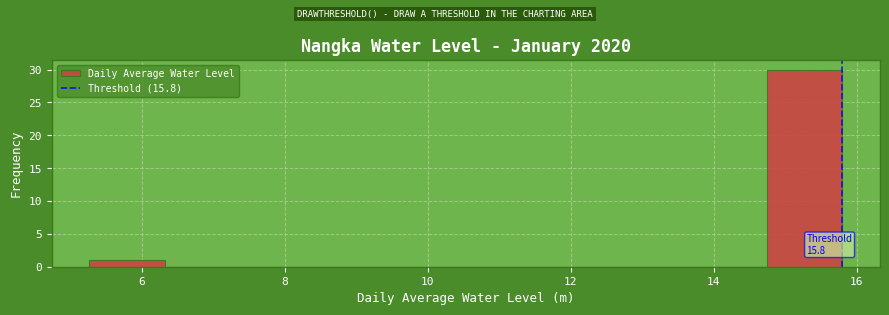

Which range on the x-axis has the tallest bar?

14.8 to 15.8